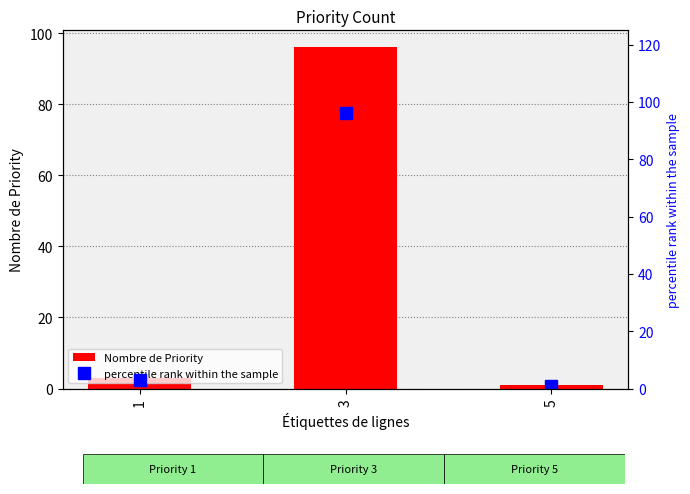

What is the value of the Nombre de Priority bar at the 2nd from the left?

96